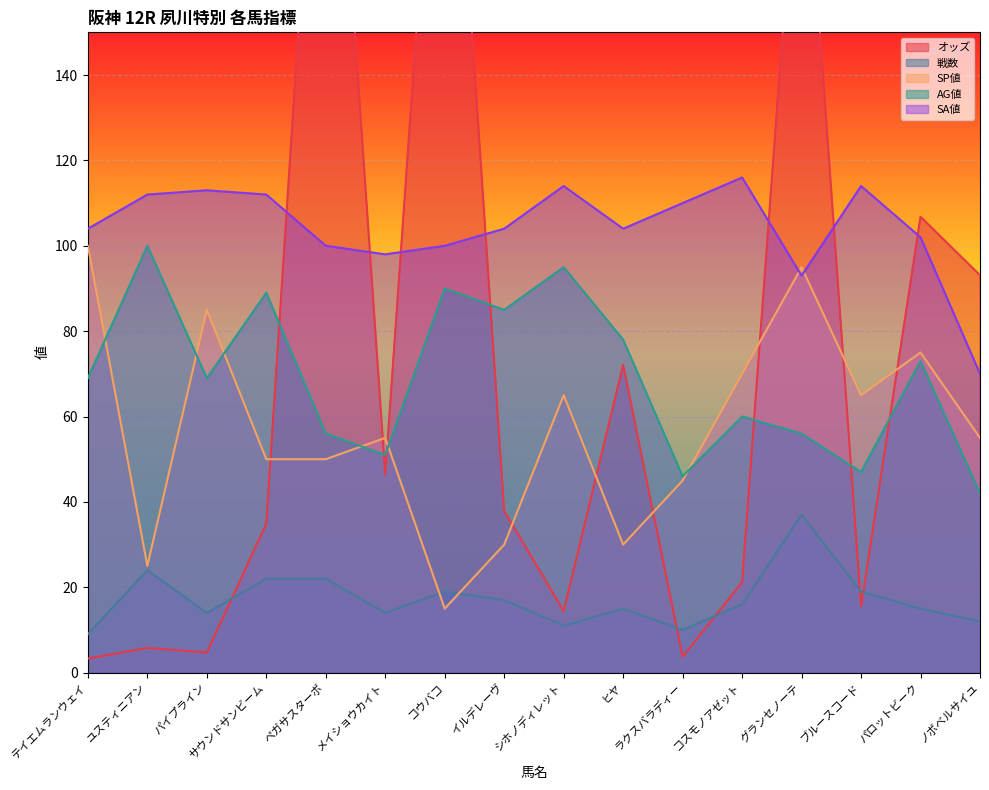

Which category has the highest value in the AG値 series?

ユスティニアン